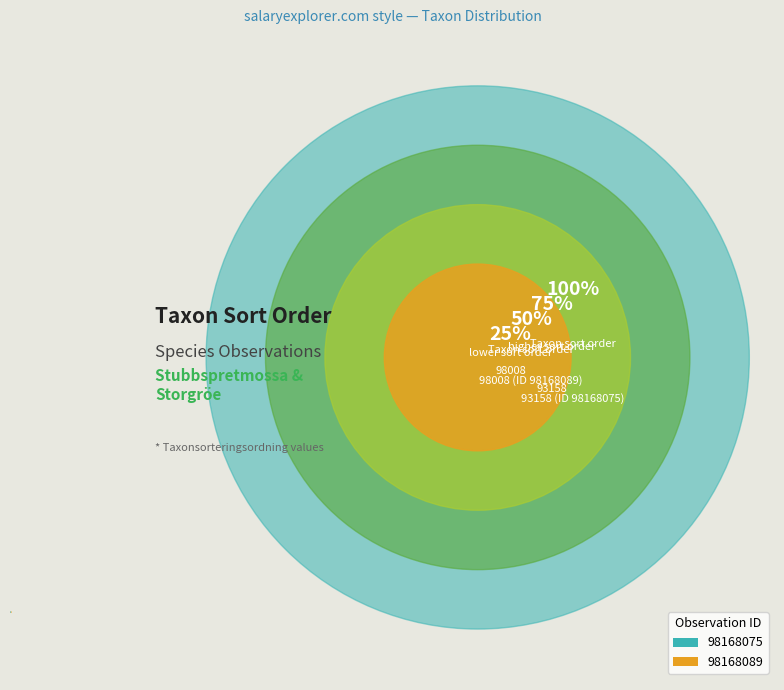

Count the number of slices in the pie.

2